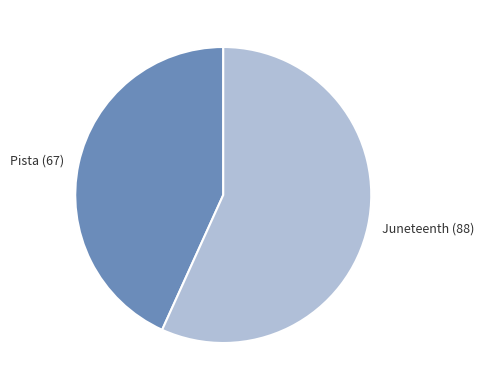

Is the sum of Juneteenth (88) and Pista (67) greater than half?

Yes